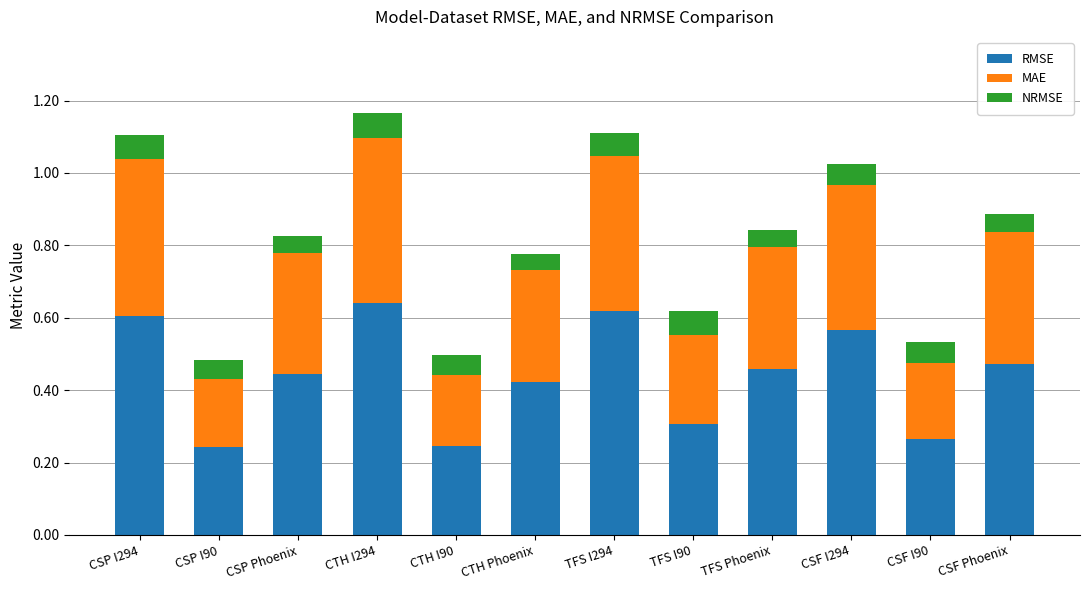

Count the RMSE values in the range 0 to 1.

12